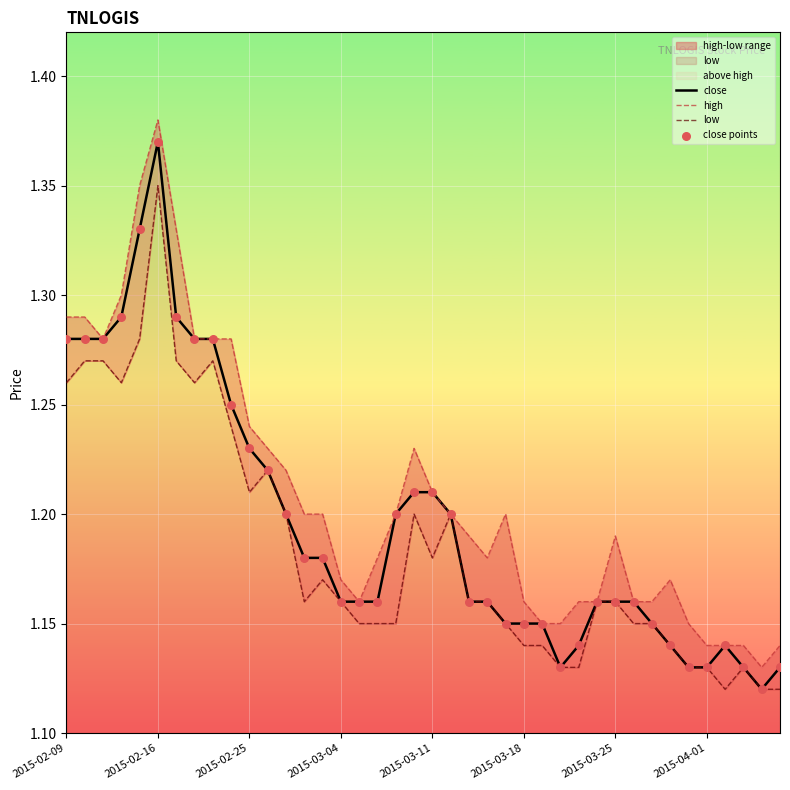

Which series has the widest spread of Y values?

close